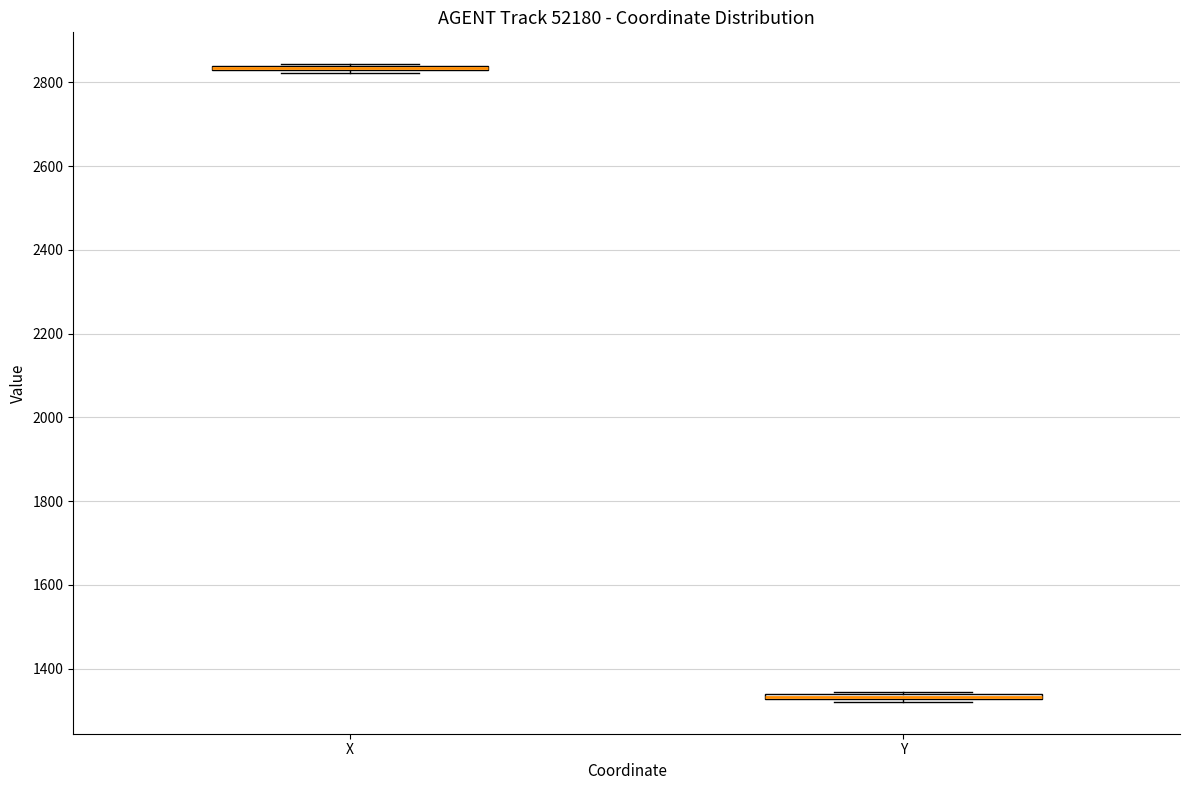

Where is the lower edge of the box for Y on the y-axis? The values are not printed on the chart, so give them approximately, as read against the axis.

1320